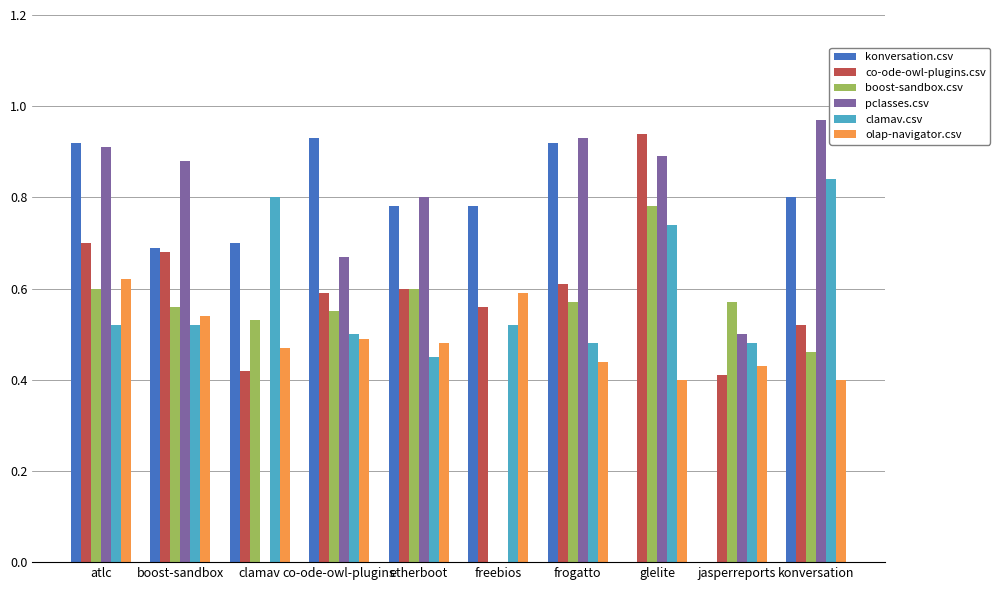

Between freebios and glelite, which series saw the biggest shift?

pclasses.csv